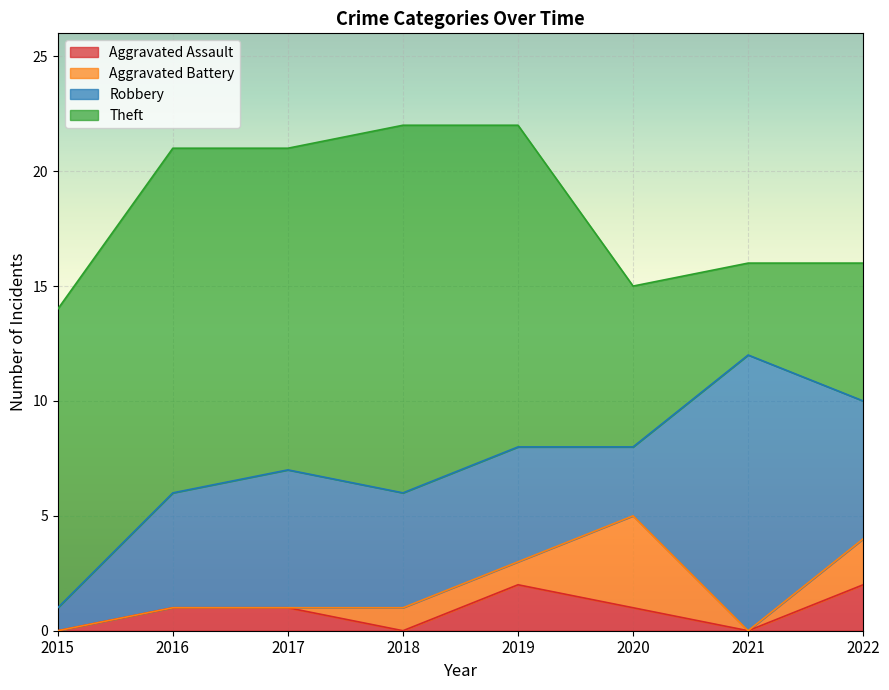

How many data points does each series have?

8